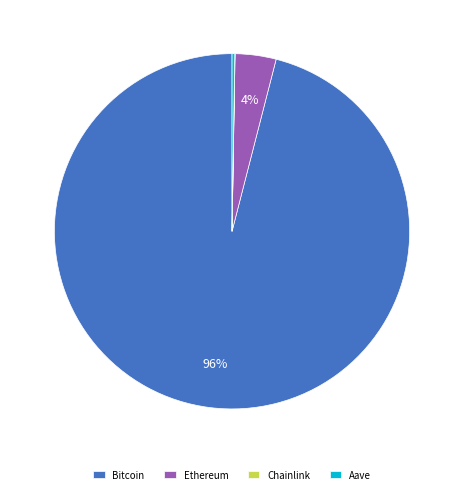

Does Ethereum account for over 50% of the chart?

No